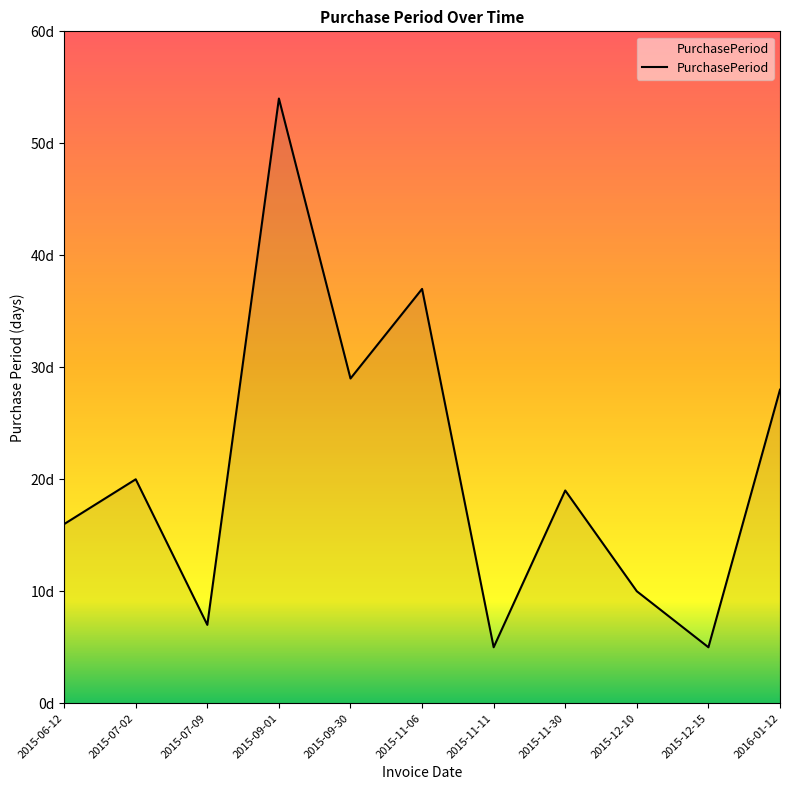

What is the minimum value shown in the chart?

5